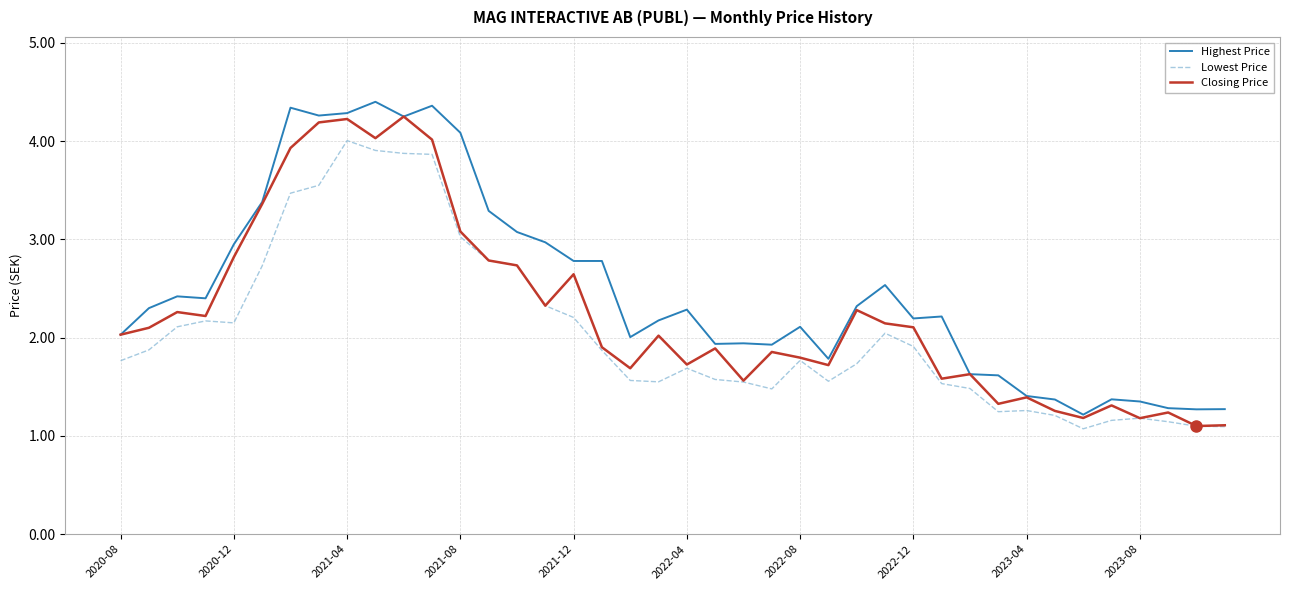

True or false: Highest Price and Lowest Price intersect in this chart.

False